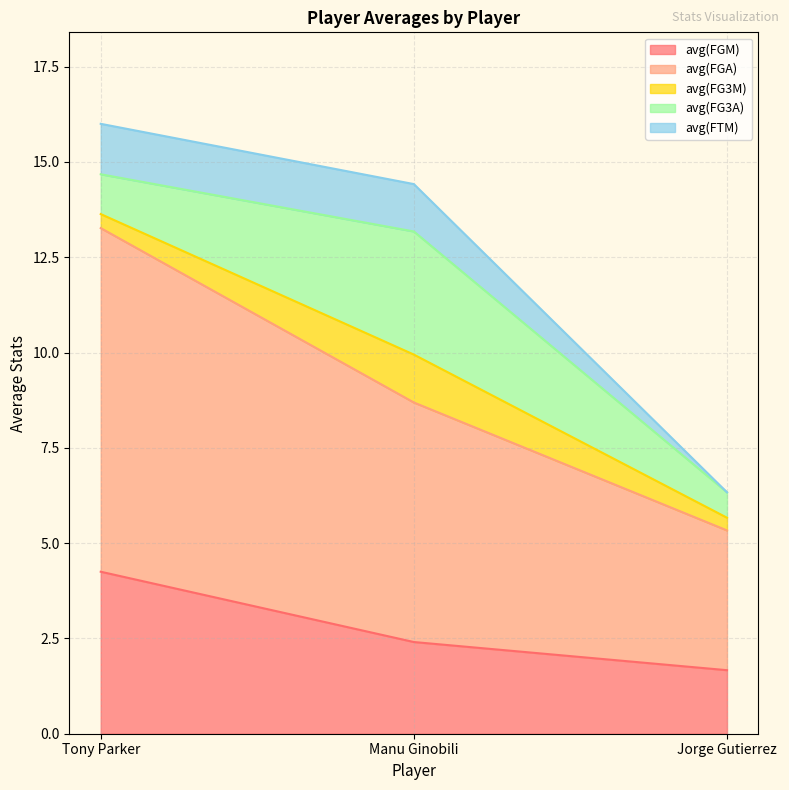

The value of avg(FGM) at Tony Parker is 4.2. True or false?

True